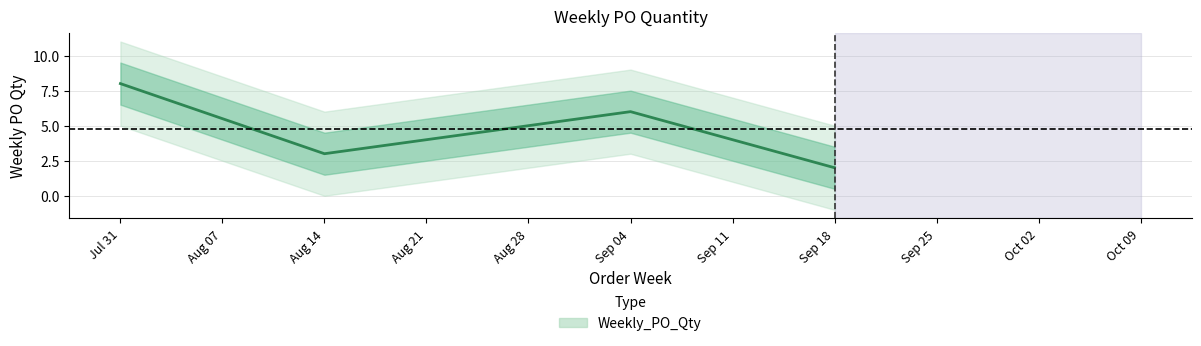

What is the approximate value at Sep 18?

2